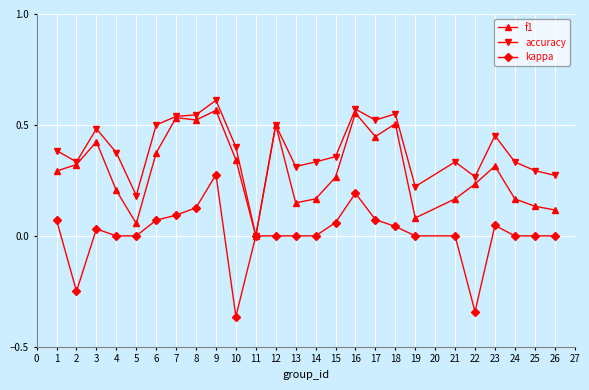

At which category does kappa reach its first local peak?

3